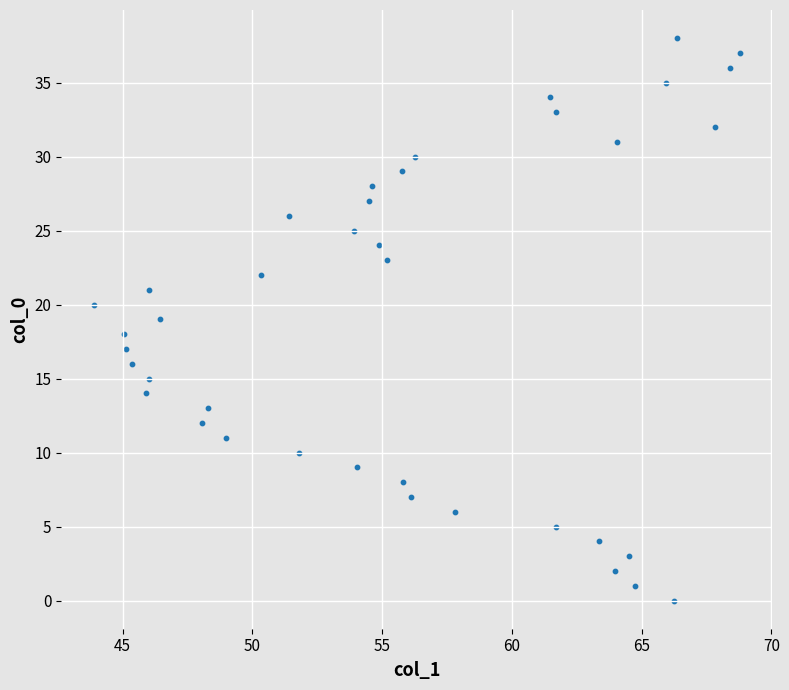

What is the range of Y values (max minus min)?

38